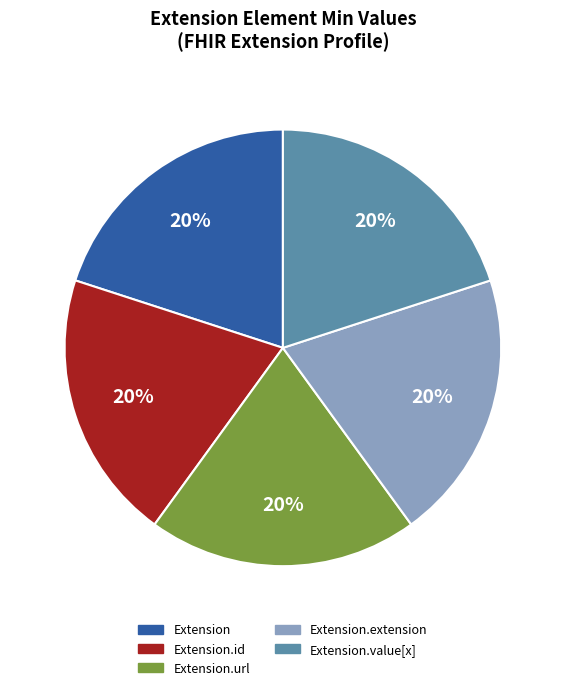

Does any single category account for the majority?

No